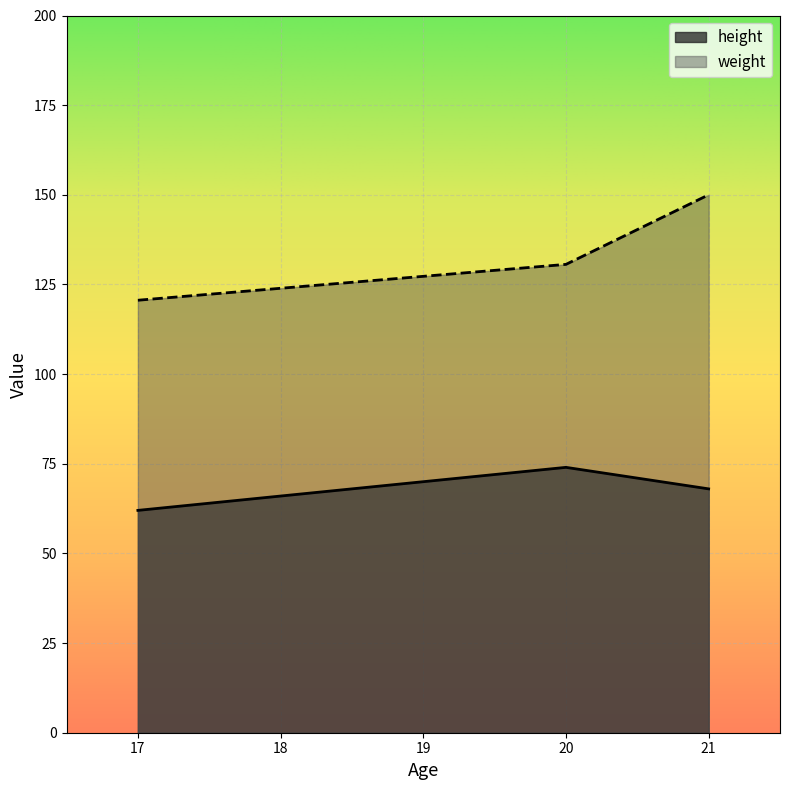

What is the sum of all weight values?

401.2